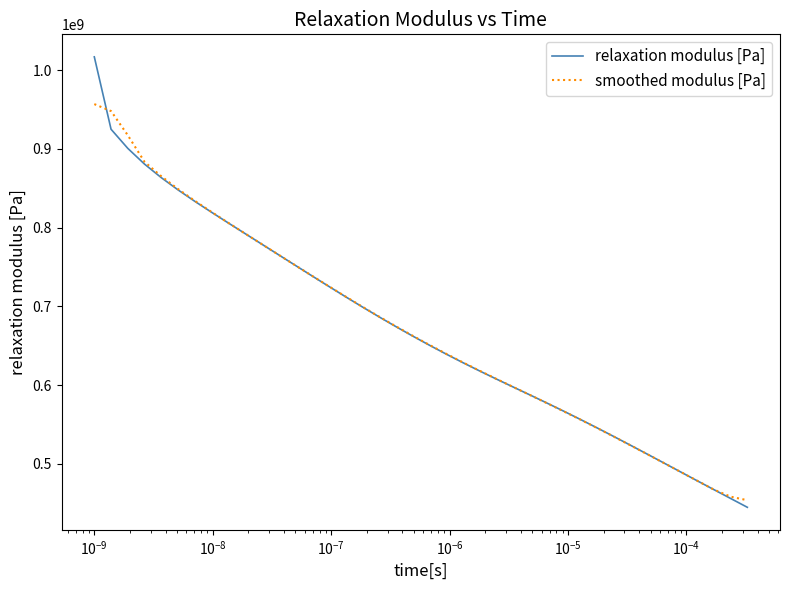

What is the lowest value of the relaxation modulus [Pa] series?

444847637.5